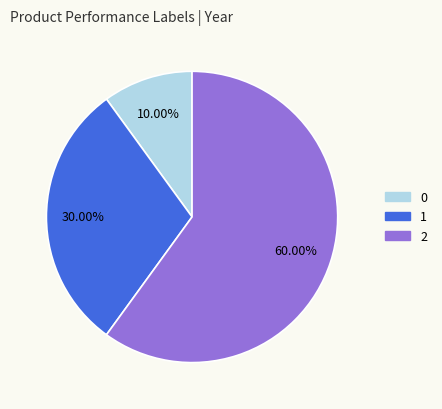

To the nearest percent, what portion does 1 represent?

30%